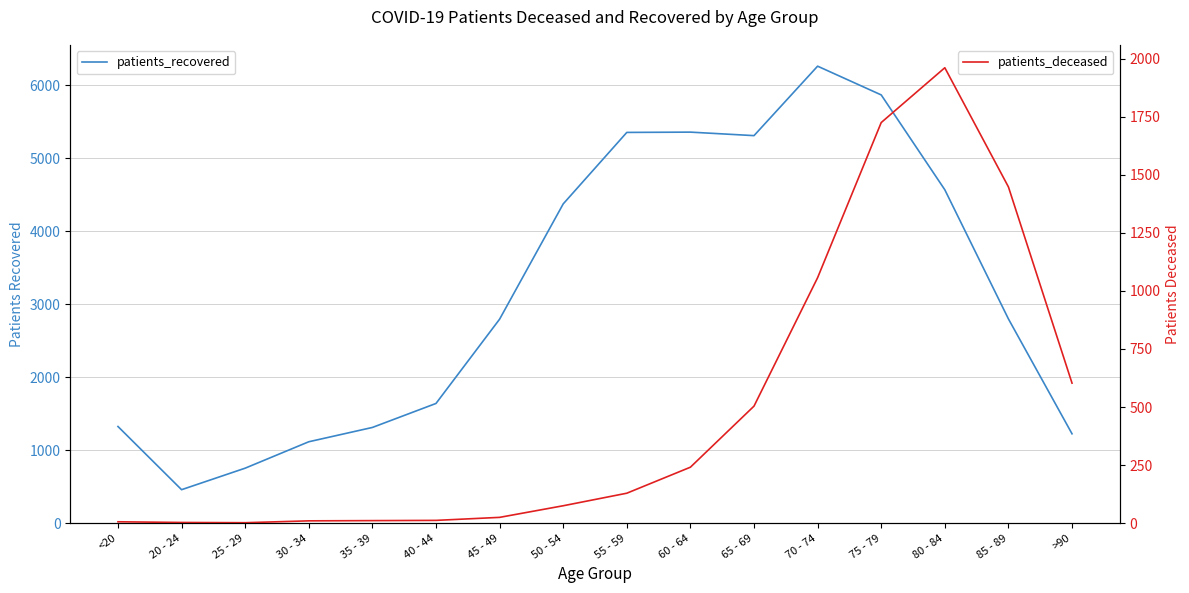

What is the value of the patients_deceased point at the 9th from the left?

129